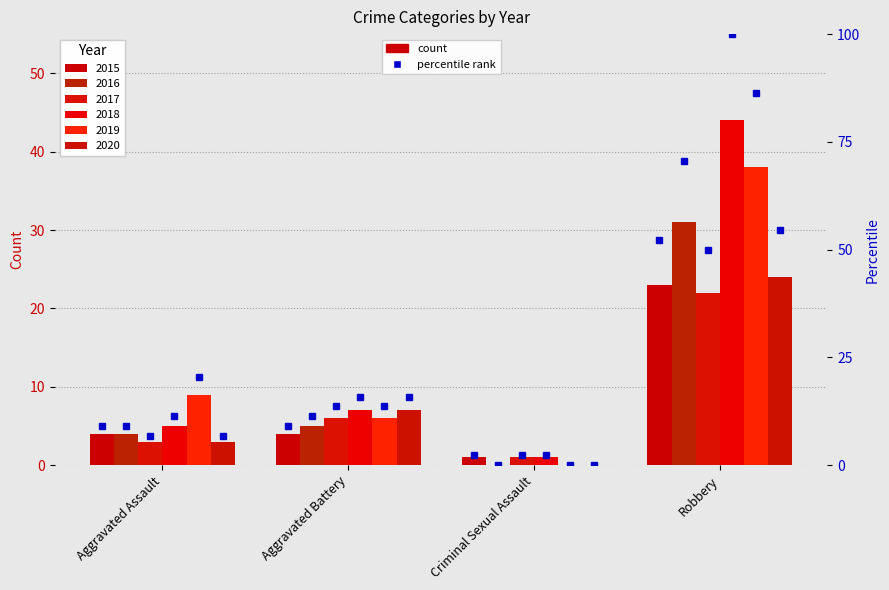

Is it true that 2019 equals 26 at Criminal Sexual Assault?

False